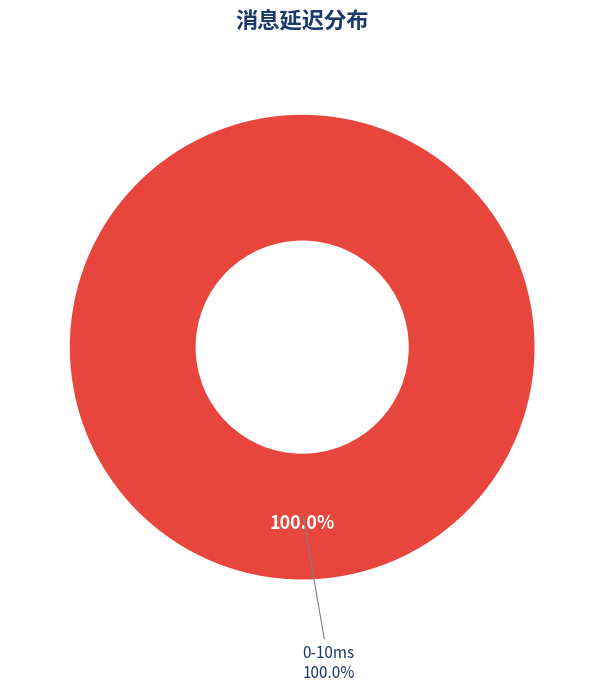

Is it true that 100-500ms is 14% of the pie?

False